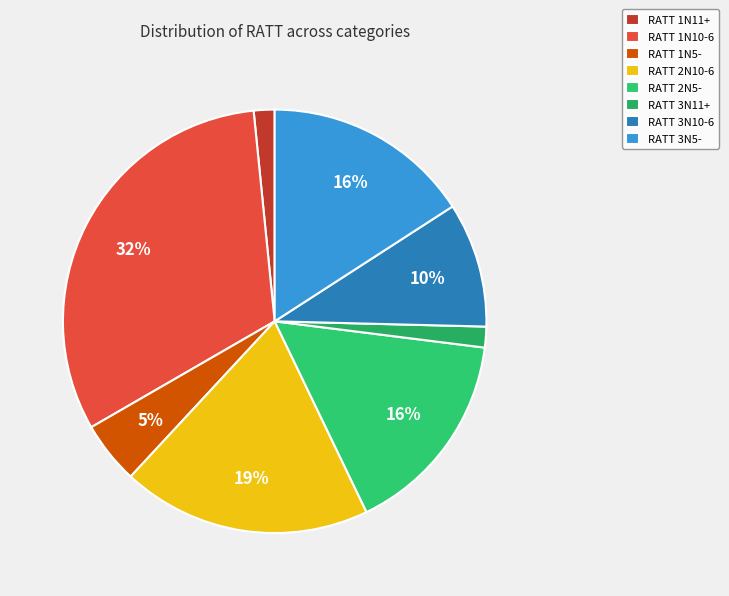

Does RATT 3N10-6 account for over 50% of the chart?

No